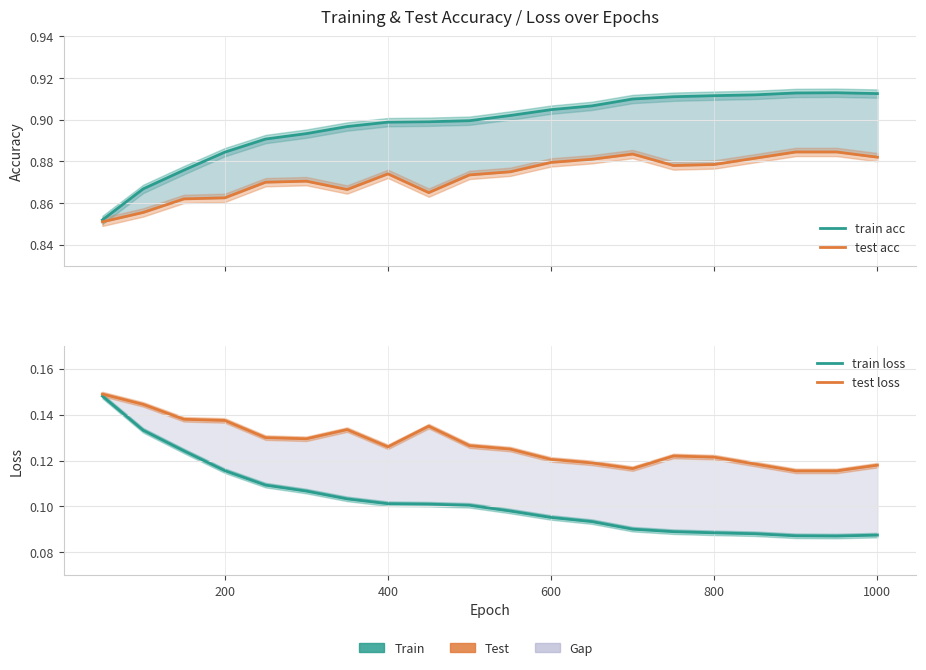

Reading right to left, what are all the values shown in this chart?

train acc: 0.9	0.9	0.9	0.9	0.9	0.9	0.9	0.9	0.9	0.9	0.9	0.9	0.9	0.9	0.9	0.9	0.9	0.9	0.9	0.9
test acc: 0.9	0.9	0.9	0.9	0.9	0.9	0.9	0.9	0.9	0.9	0.9	0.9	0.9	0.9	0.9	0.9	0.9	0.9	0.9	0.9
train loss: 0.1	0.1	0.1	0.1	0.1	0.1	0.1	0.1	0.1	0.1	0.1	0.1	0.1	0.1	0.1	0.1	0.1	0.1	0.1	0.1
test loss: 0.1	0.1	0.1	0.1	0.1	0.1	0.1	0.1	0.1	0.1	0.1	0.1	0.1	0.1	0.1	0.1	0.1	0.1	0.1	0.1